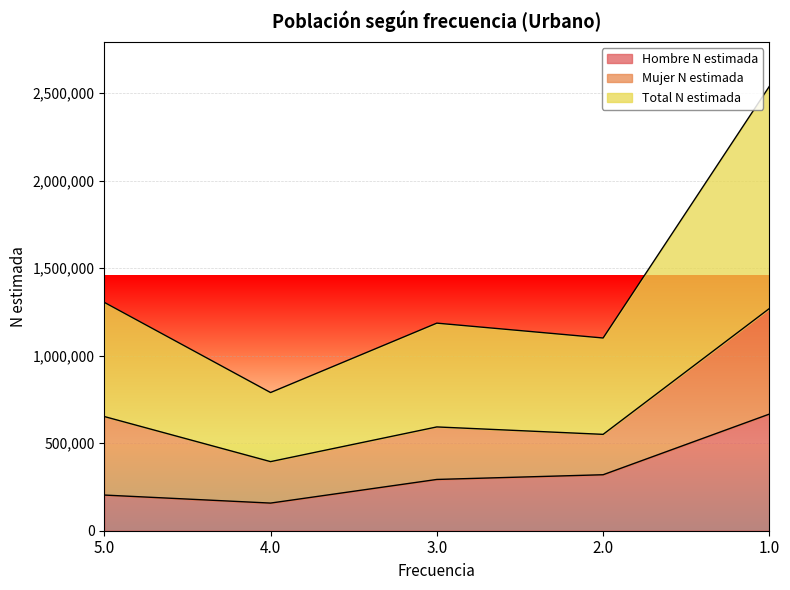

True or false: Total N estimada and Hombre N estimada intersect in this chart.

False